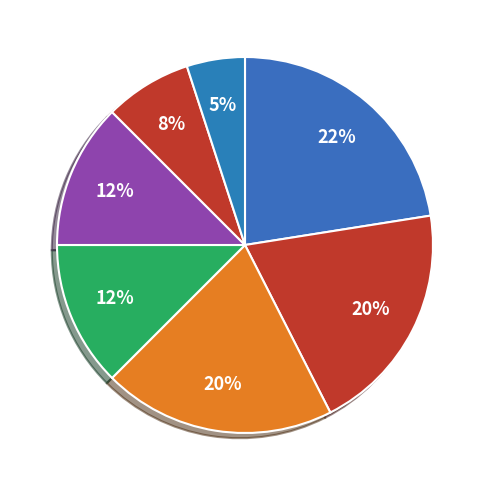

How many slices are in this pie chart?

6